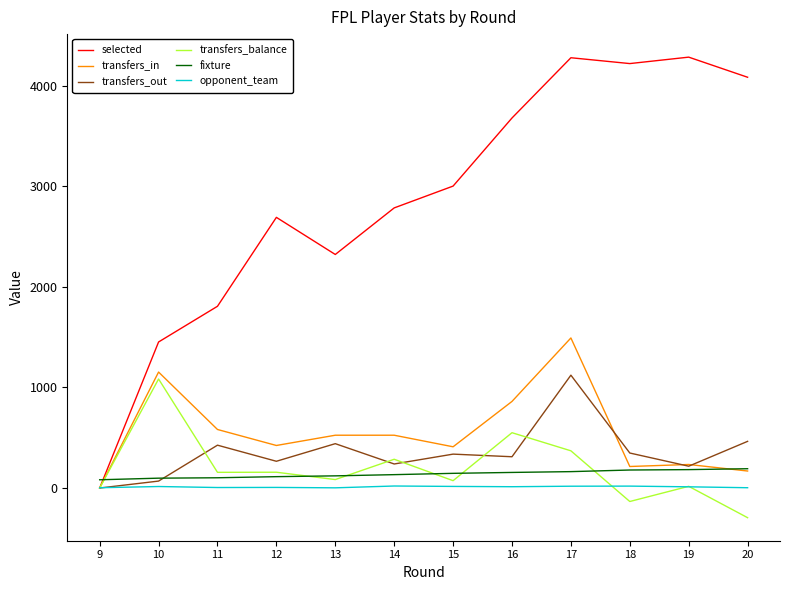

Between 15 and 16, which series saw the biggest shift?

selected